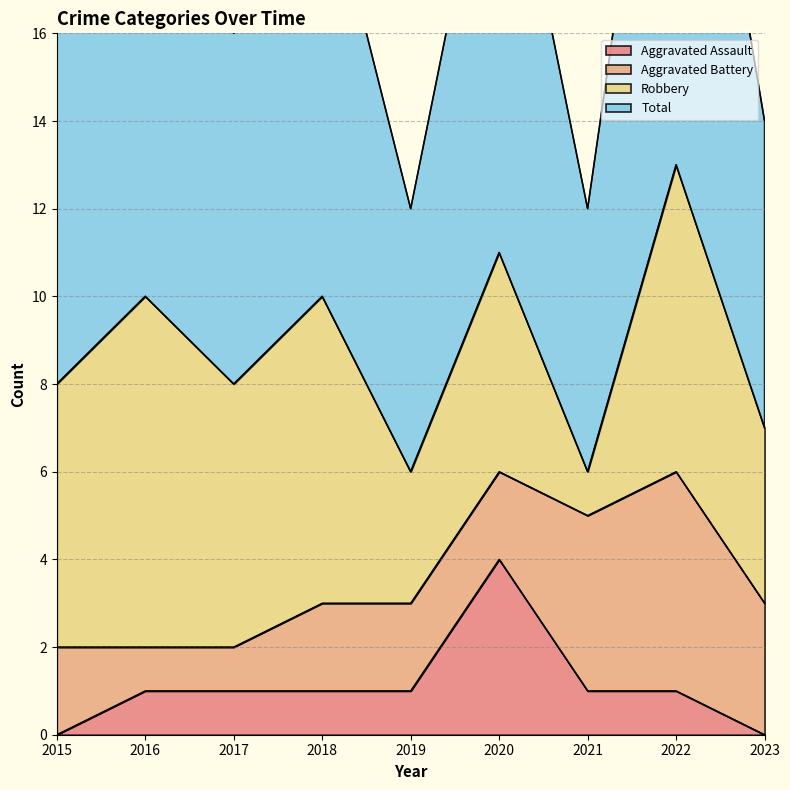

At which label does Total first exceed 8?

2016